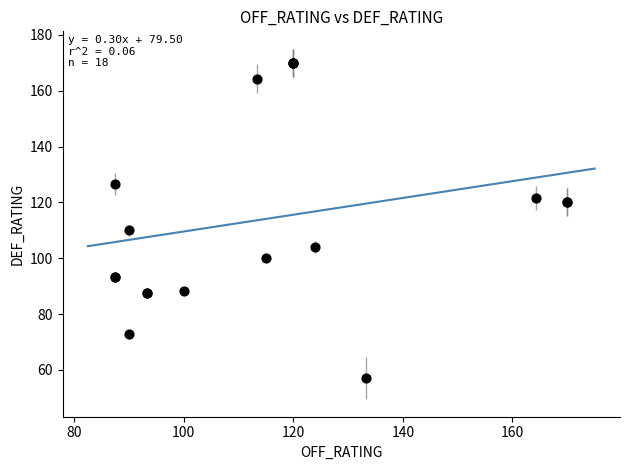

What Y value in the scatter plot is closest to 113?

110.0